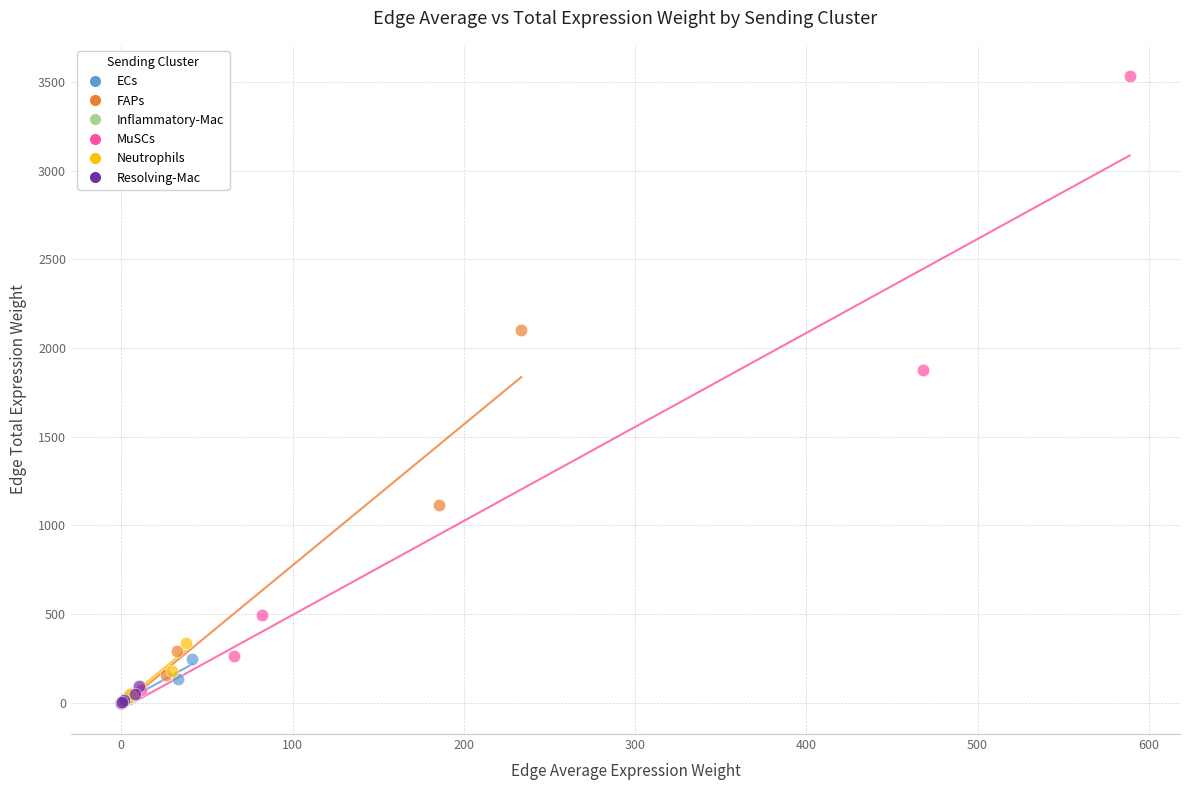

Which series has the widest spread of Y values?

MuSCs